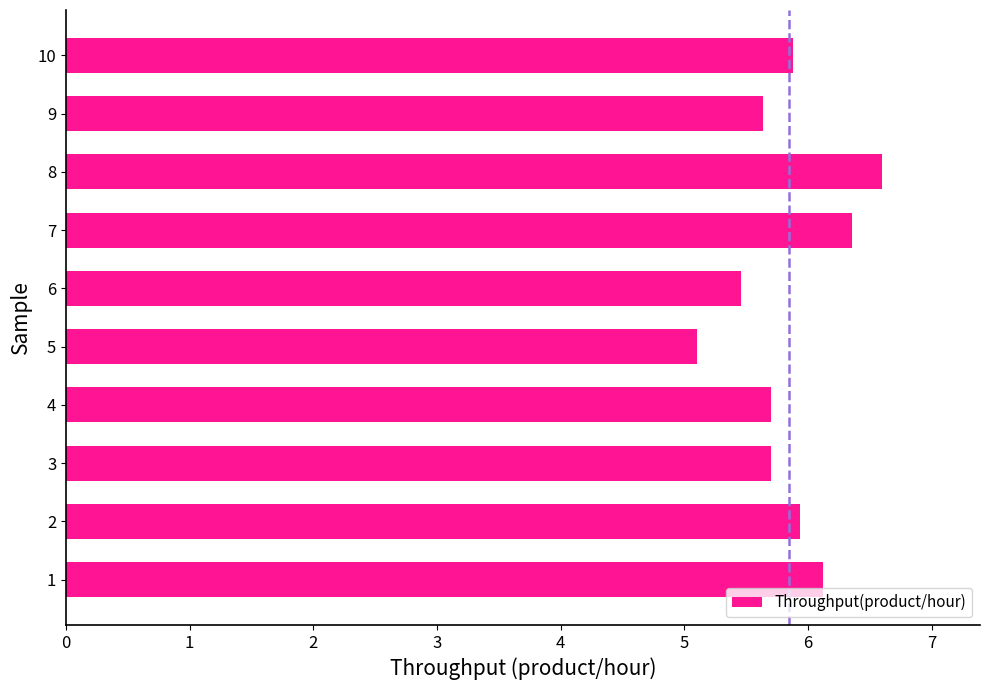

Reading bottom to top, extract all data points from this chart.

6.1	5.9	5.7	5.7	5.1	5.5	6.4	6.6	5.6	5.9